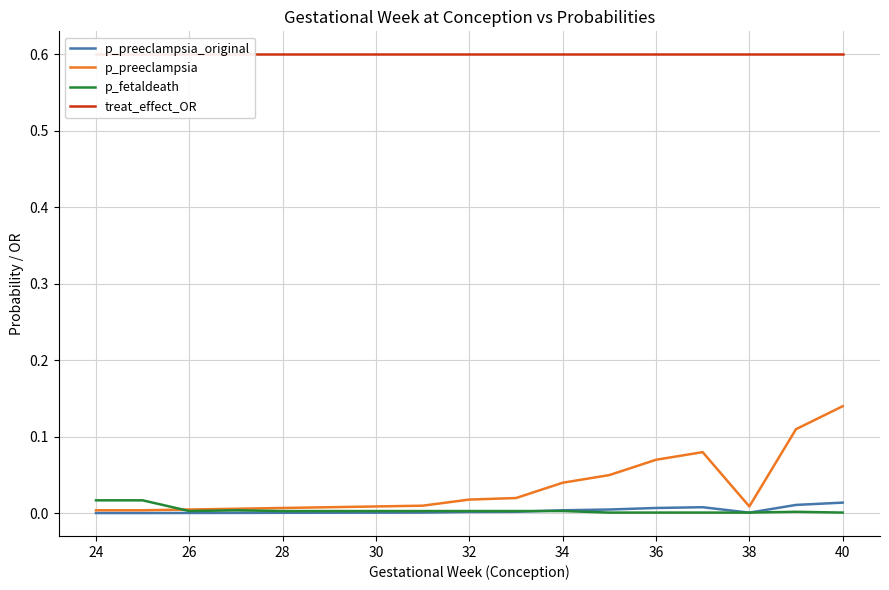

Which series has the largest total across all categories?

treat_effect_OR